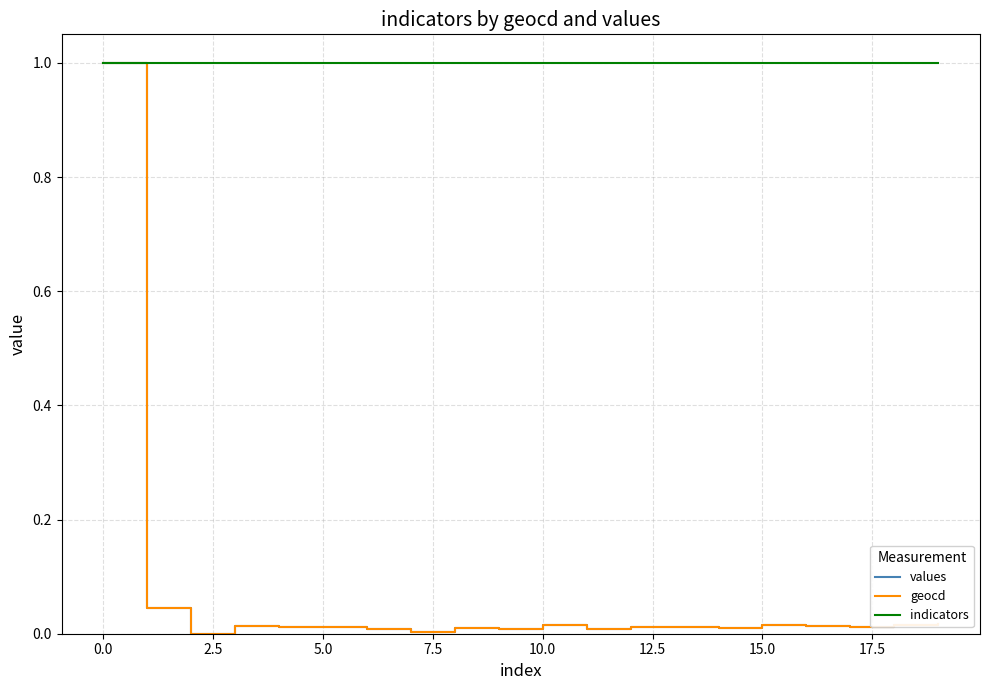

What is the greatest value displayed?

1.0